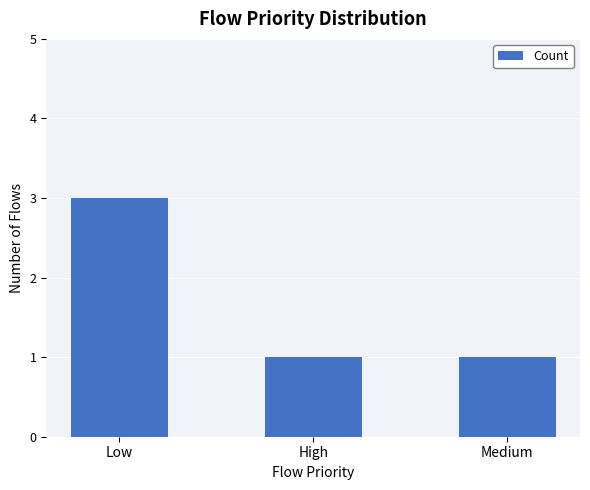

How many categories are shown in the chart?

3